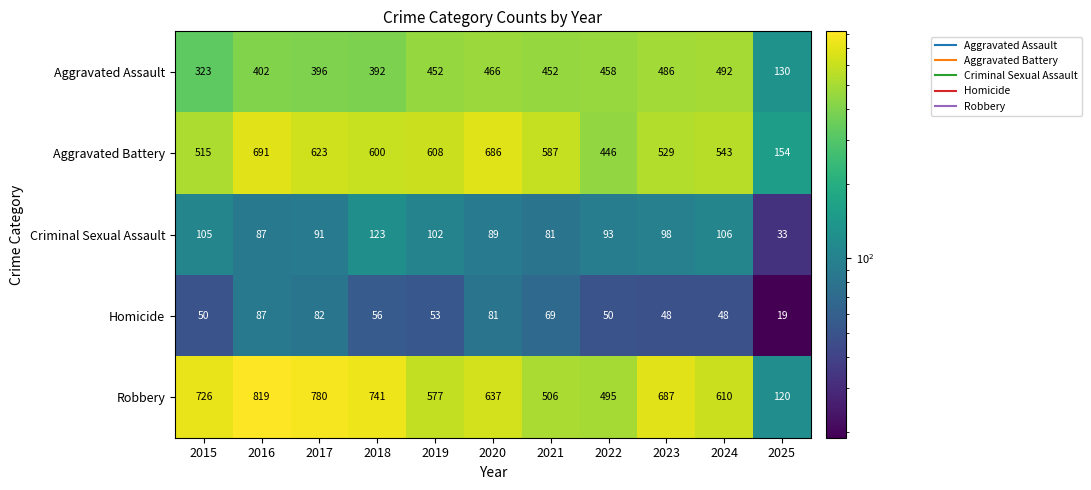

What is the approximate value of Aggravated Battery at 2017?

623